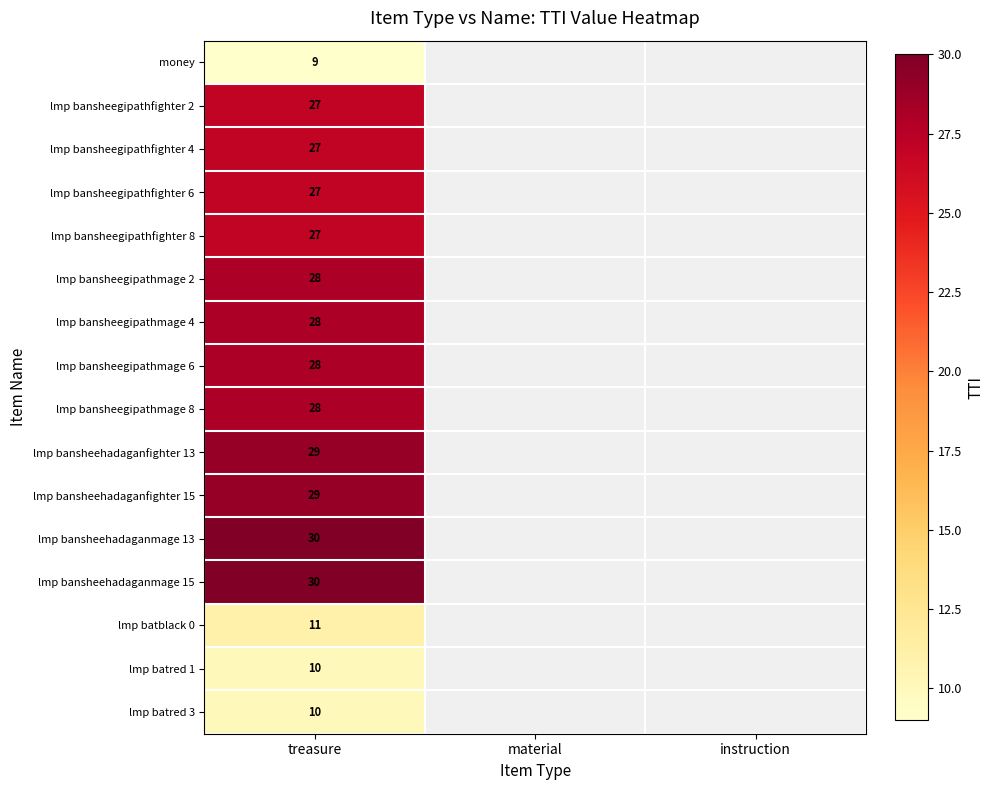

At which category is the sum across all series the highest?

treasure